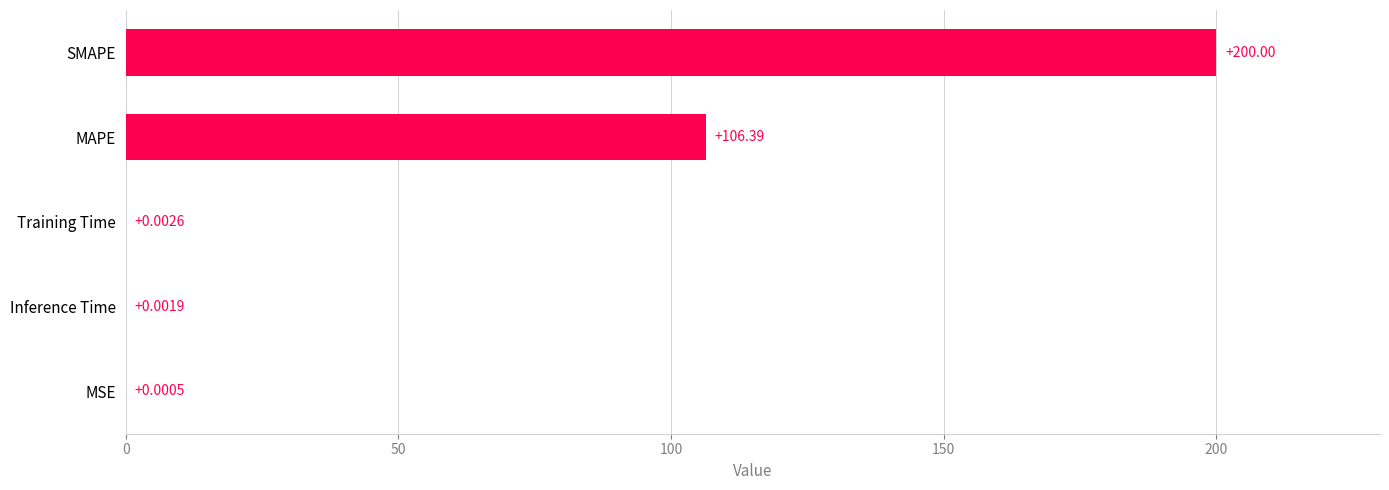

How many distinct data groups are displayed?

1